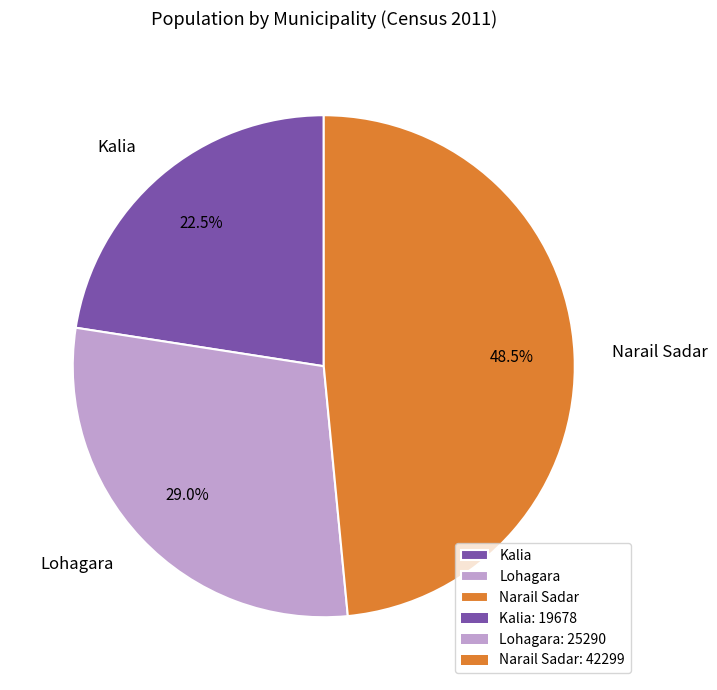

Does any single category account for the majority?

No